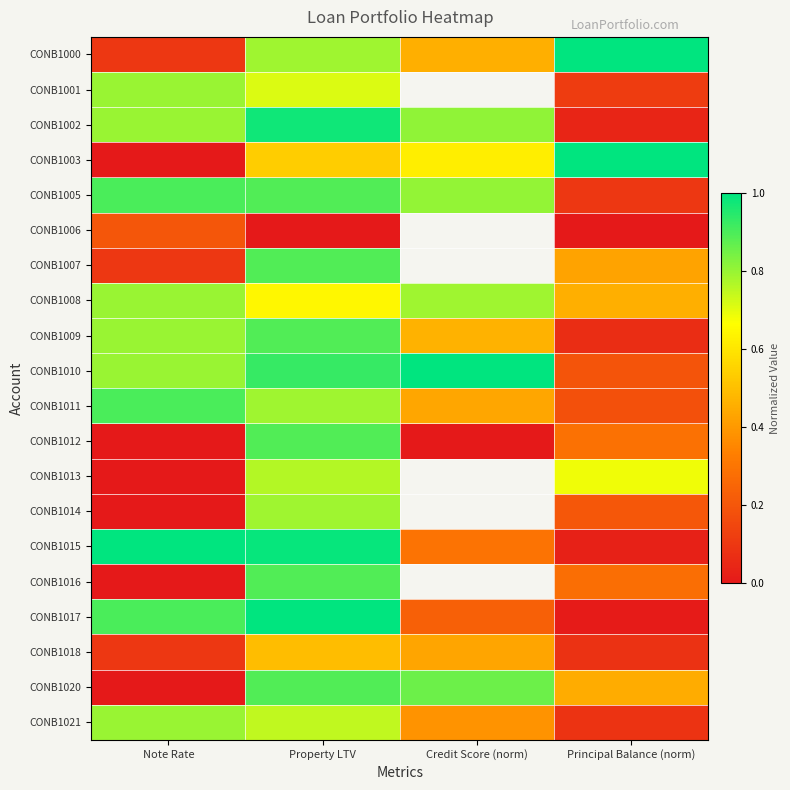

What is the difference between the second highest and minimum values in the CONB1009 series?

0.7